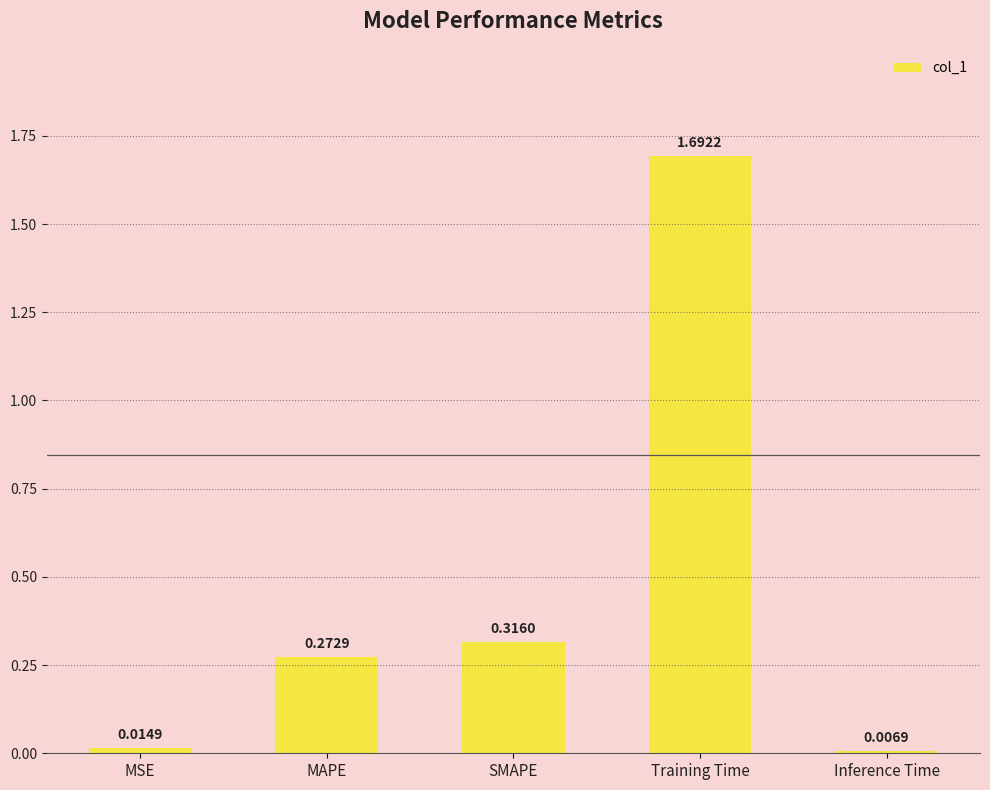

List the labels in order of value, smallest first.

Inference Time, MSE, MAPE, SMAPE, Training Time